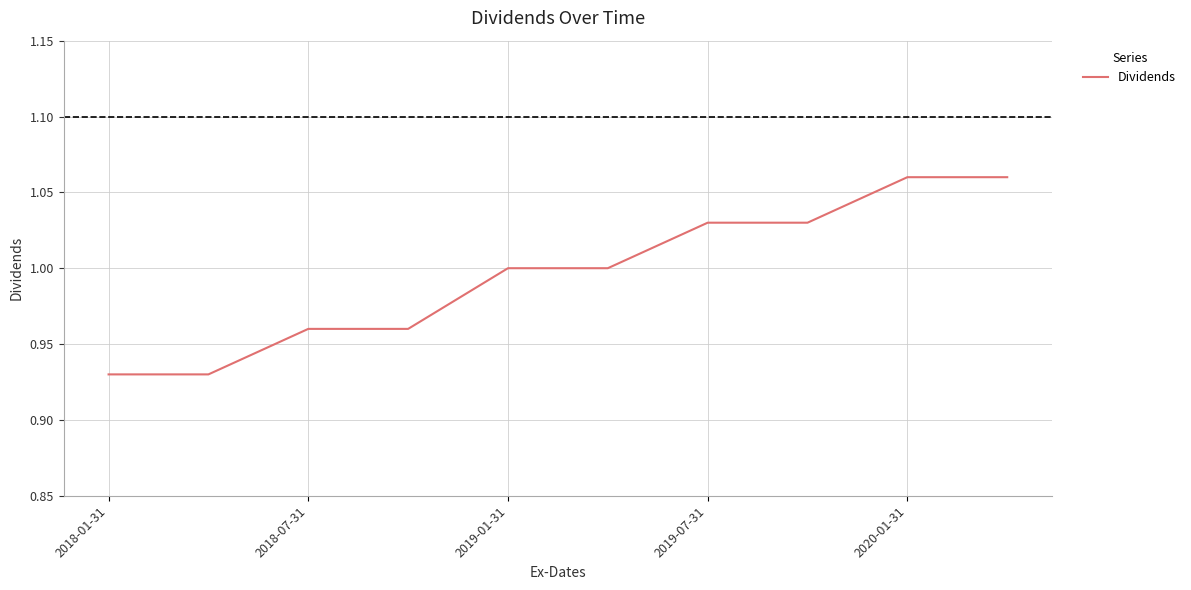

The chart shows a value of 0.6 at 2020-01-31. True or false?

False